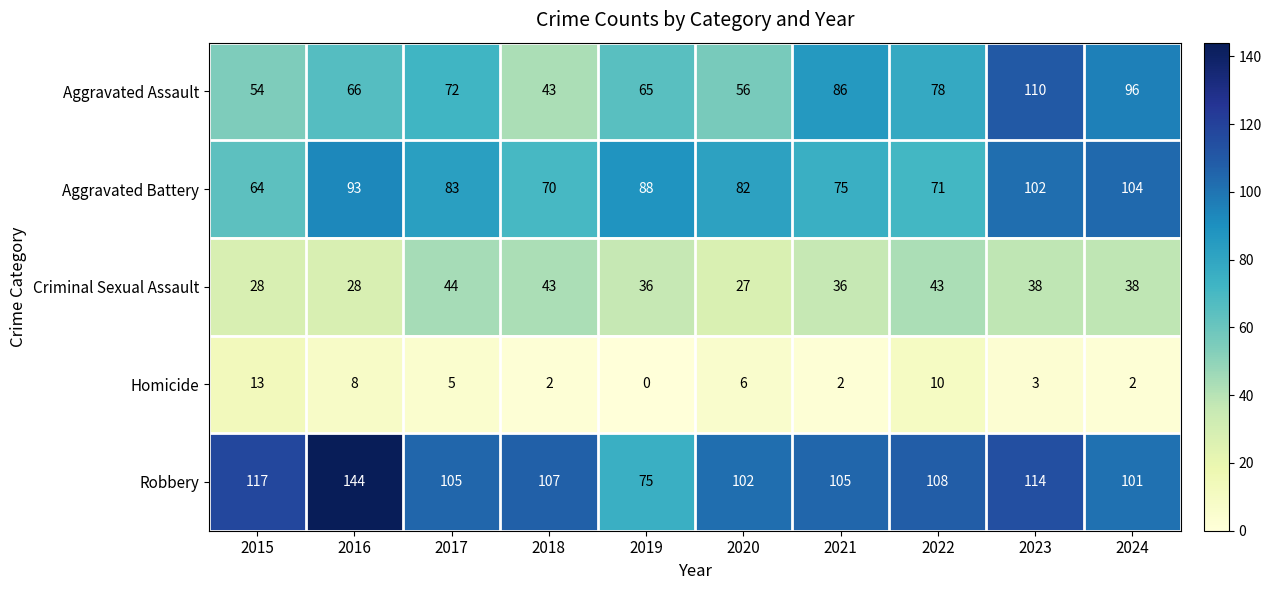

What is the sum of all Aggravated Battery values?

832